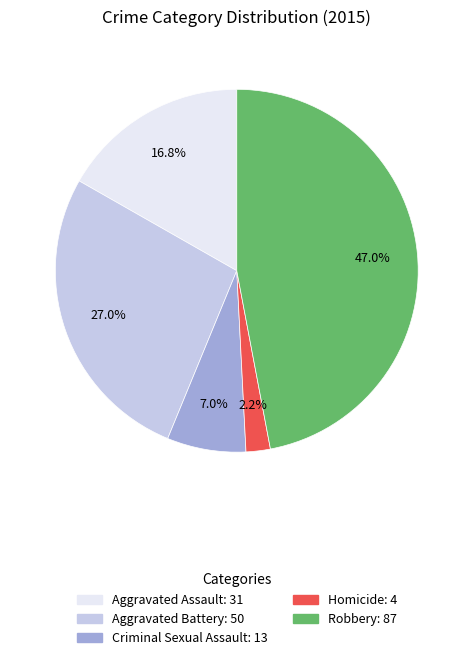

Which slice is the largest?

Robbery